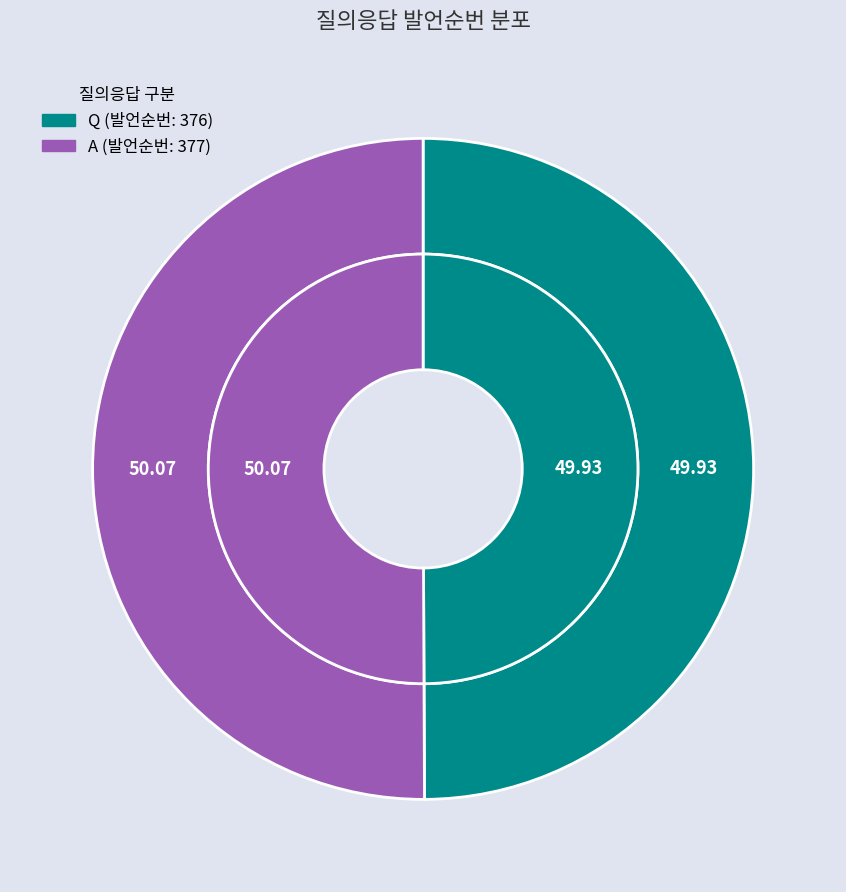

What is the change in value from Q to A?

+1